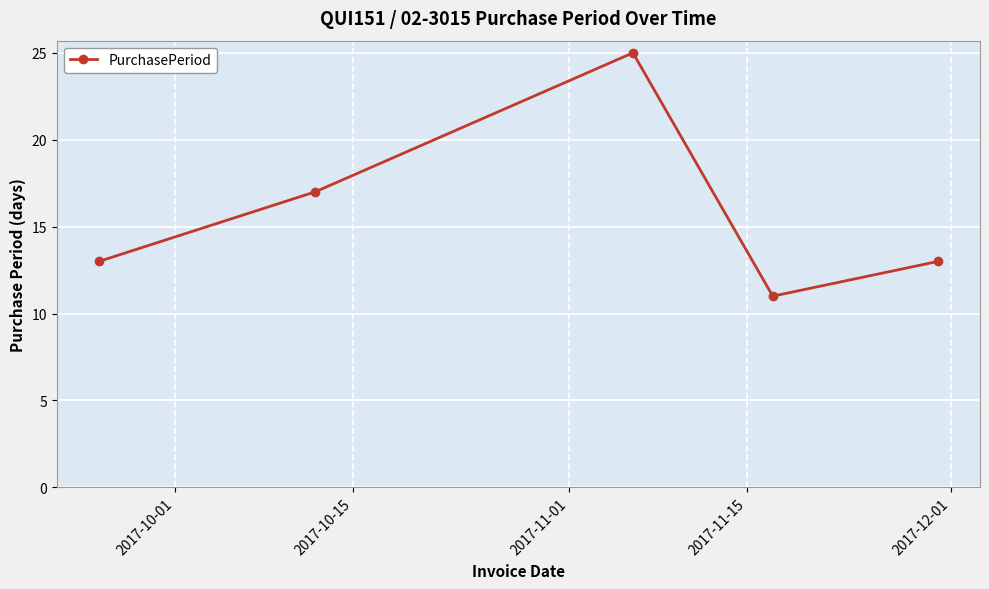

What is the value of the 2nd point from the left?

17